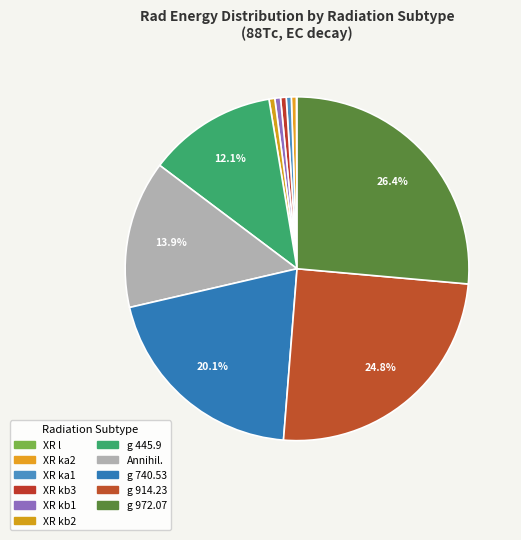

How many slices are in this pie chart?

11